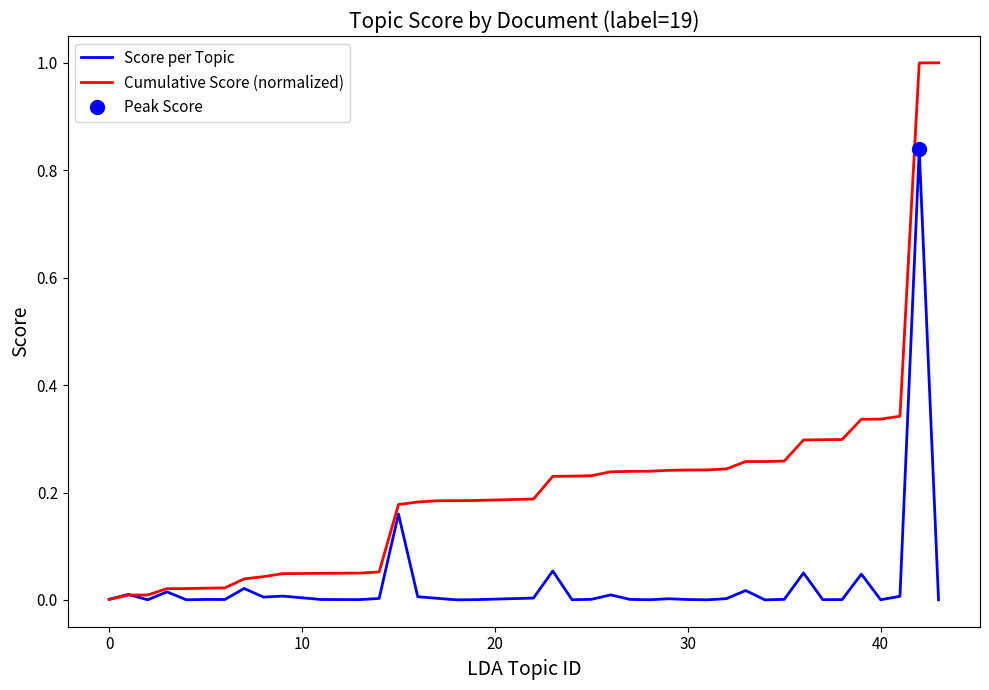

How many intersections are there between Score per Topic and Cumulative Score (normalized)?

1